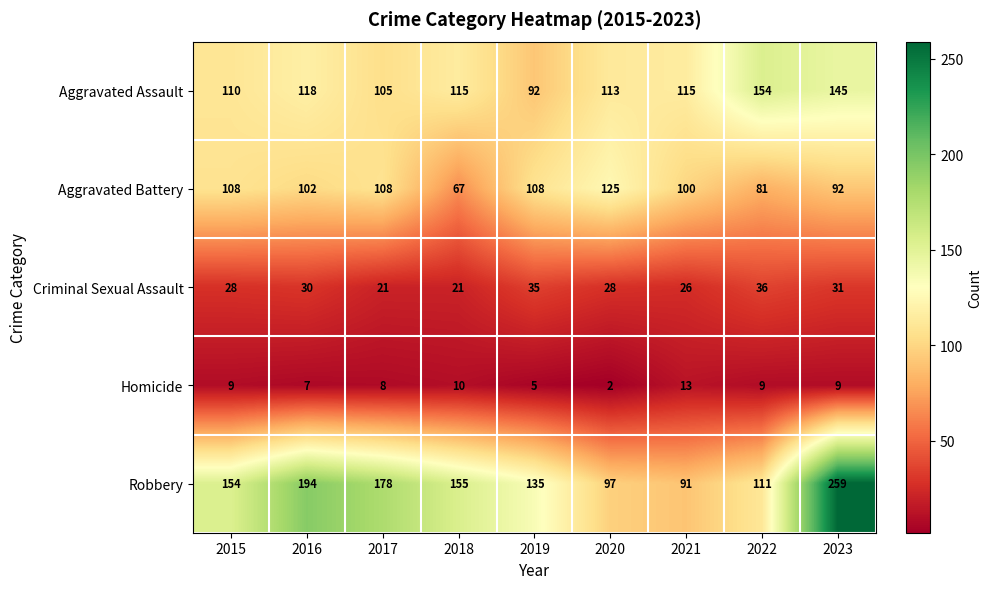

Is it true that Criminal Sexual Assault equals 35 at 2019?

True